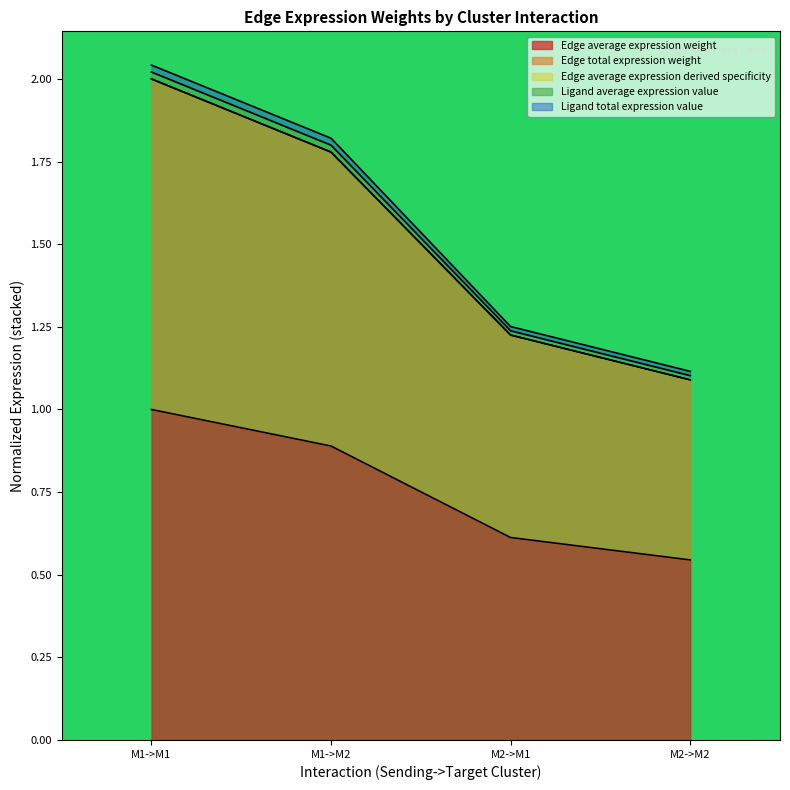

At how many categories does at least one series exceed 1?

4